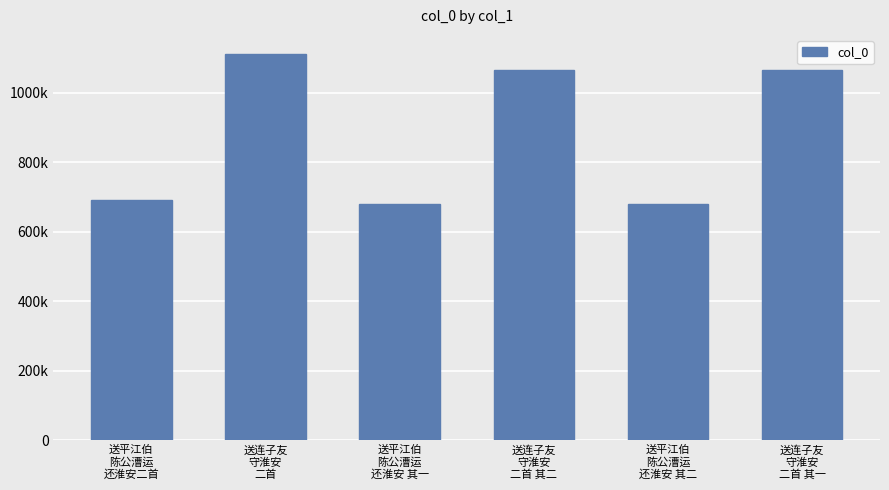

Are the bars horizontal?

No